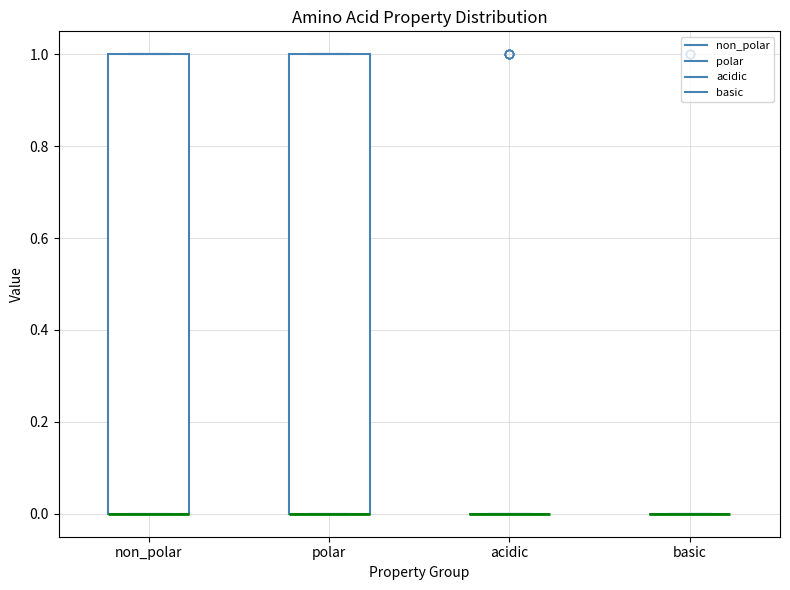

Where is the lower edge of the box for non_polar on the y-axis? The values are not printed on the chart, so give them approximately, as read against the axis.

0